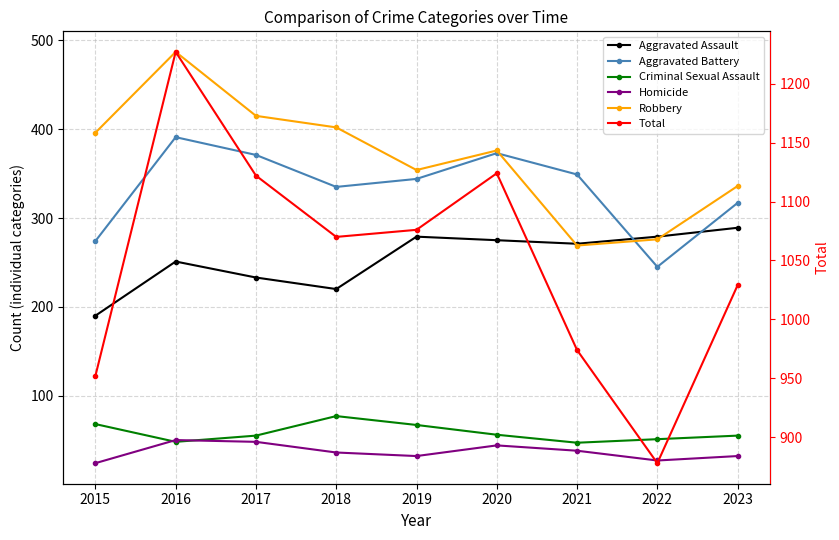

The value of Criminal Sexual Assault at 2018 is 77. True or false?

True